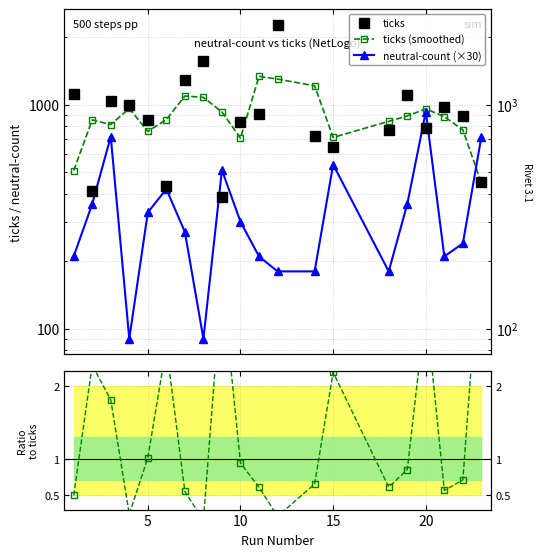

What is the average value of the neutral-count (×30) series?

352.5